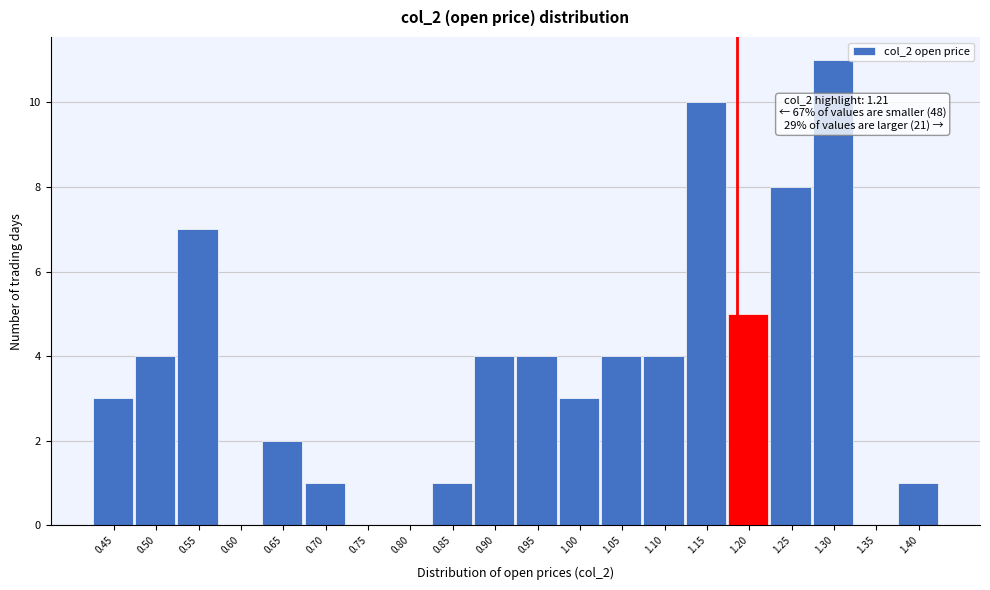

Reading right to left, list all the values displayed in this chart.

1.40=1	1.35=0	1.30=11	1.25=8	1.20=5	1.15=10	1.10=4	1.05=4	1.00=3	0.95=4	0.90=4	0.85=1	0.80=0	0.75=0	0.70=1	0.65=2	0.60=0	0.55=7	0.50=4	0.45=3